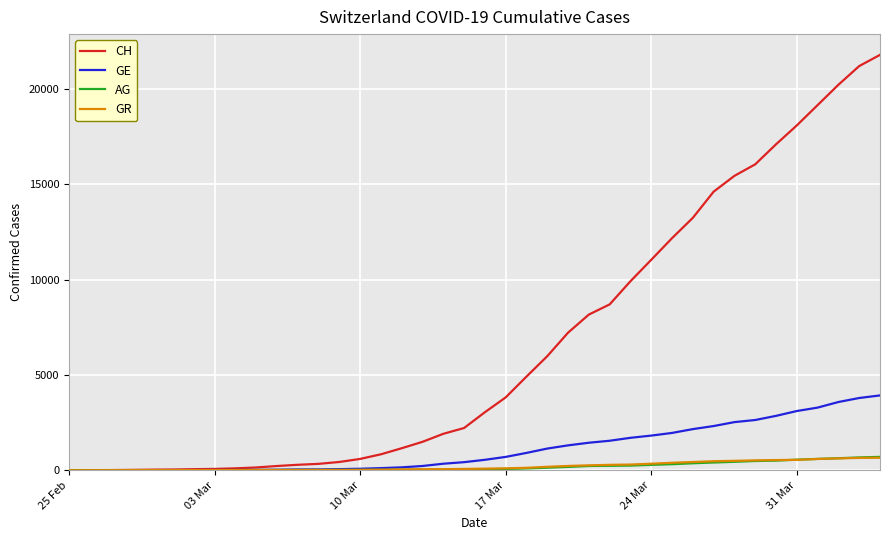

What is the highest value of the GE series?

3928